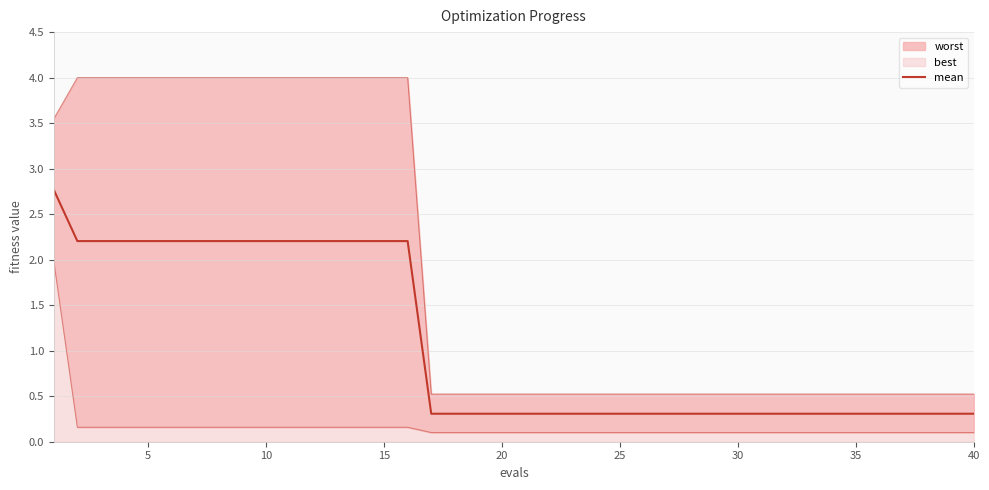

True or false: there are more than 0 points higher than both neighbors.

False